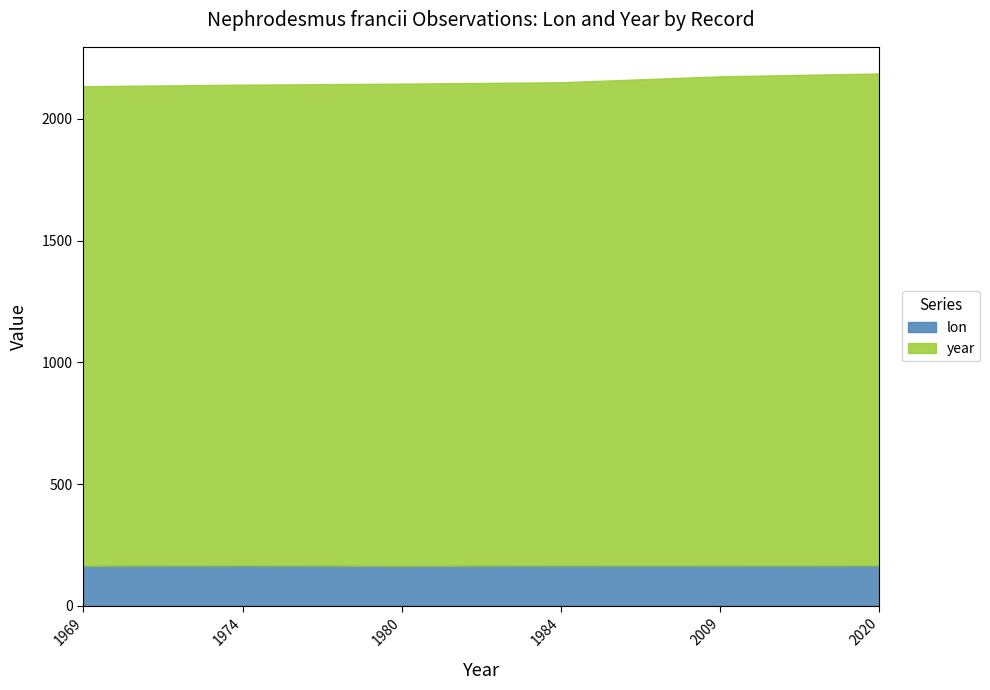

What are all the series names shown in the legend?

lon, year